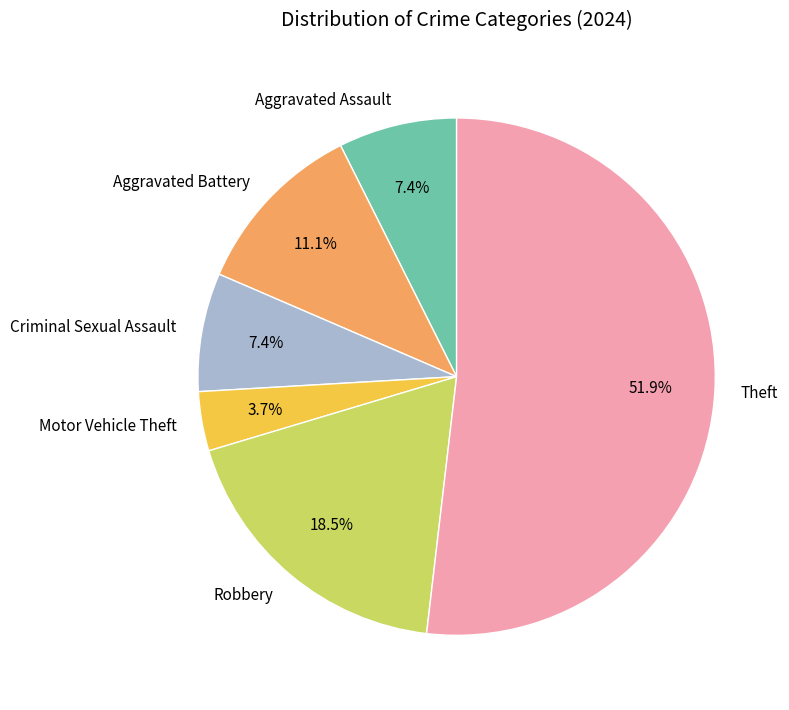

Is Robbery the majority of the pie?

No